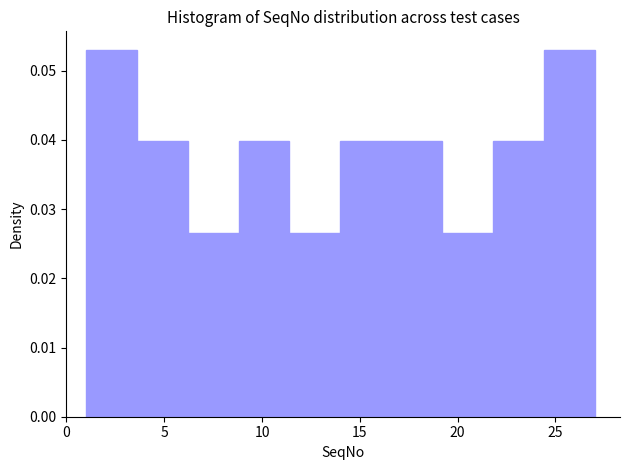

What is the height of the bar covering 8.8 to 11.4 on the x-axis? Neither the bar edges nor the heights are printed on the chart, so give them approximately, as read against the axes.

0.040